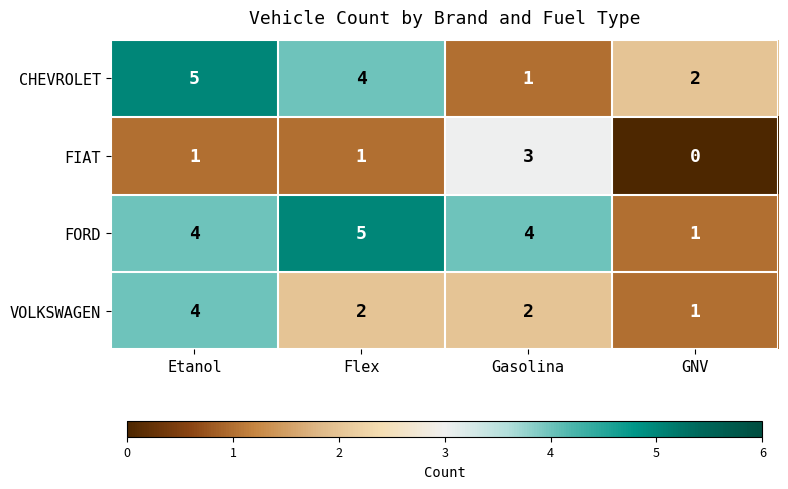

Between Flex and Gasolina, which series saw the biggest shift?

CHEVROLET